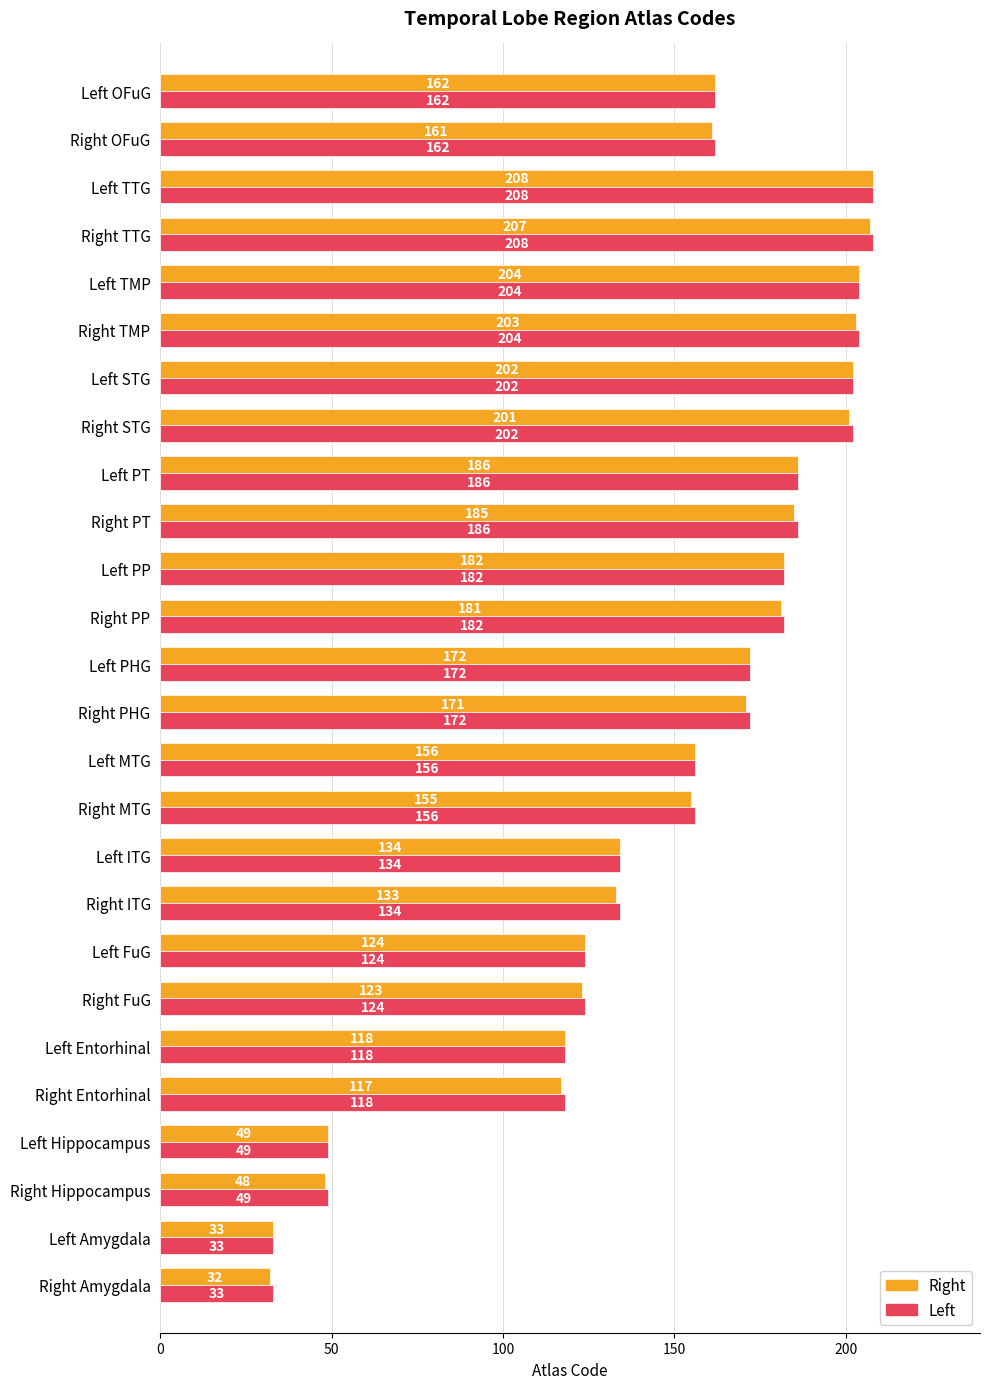

What is the difference between the maximum and minimum values in the Right series?

176